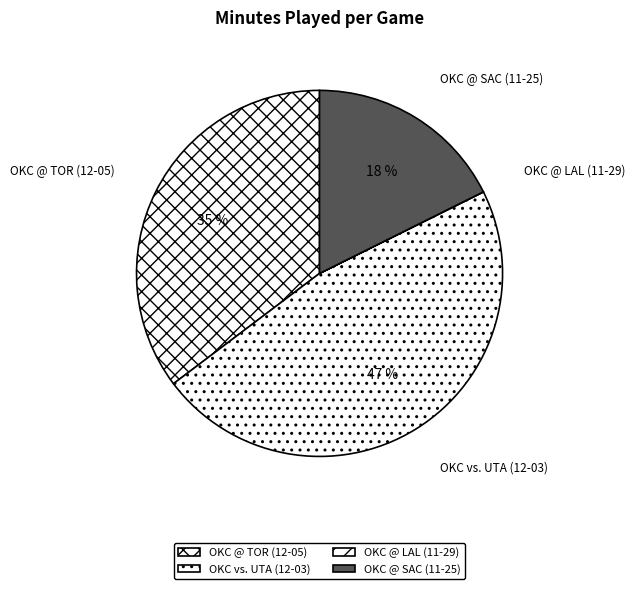

Is there any slice that represents more than half of the pie?

No